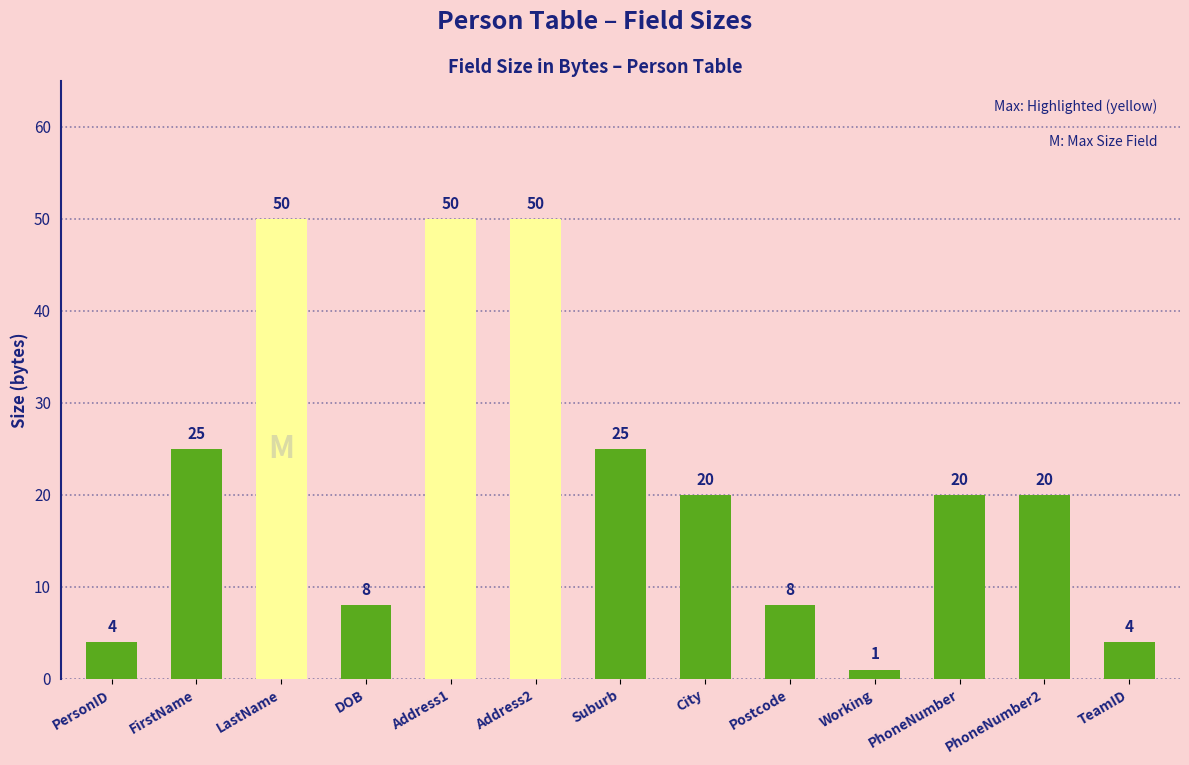

Is it true that the value at PhoneNumber2 is 20?

True